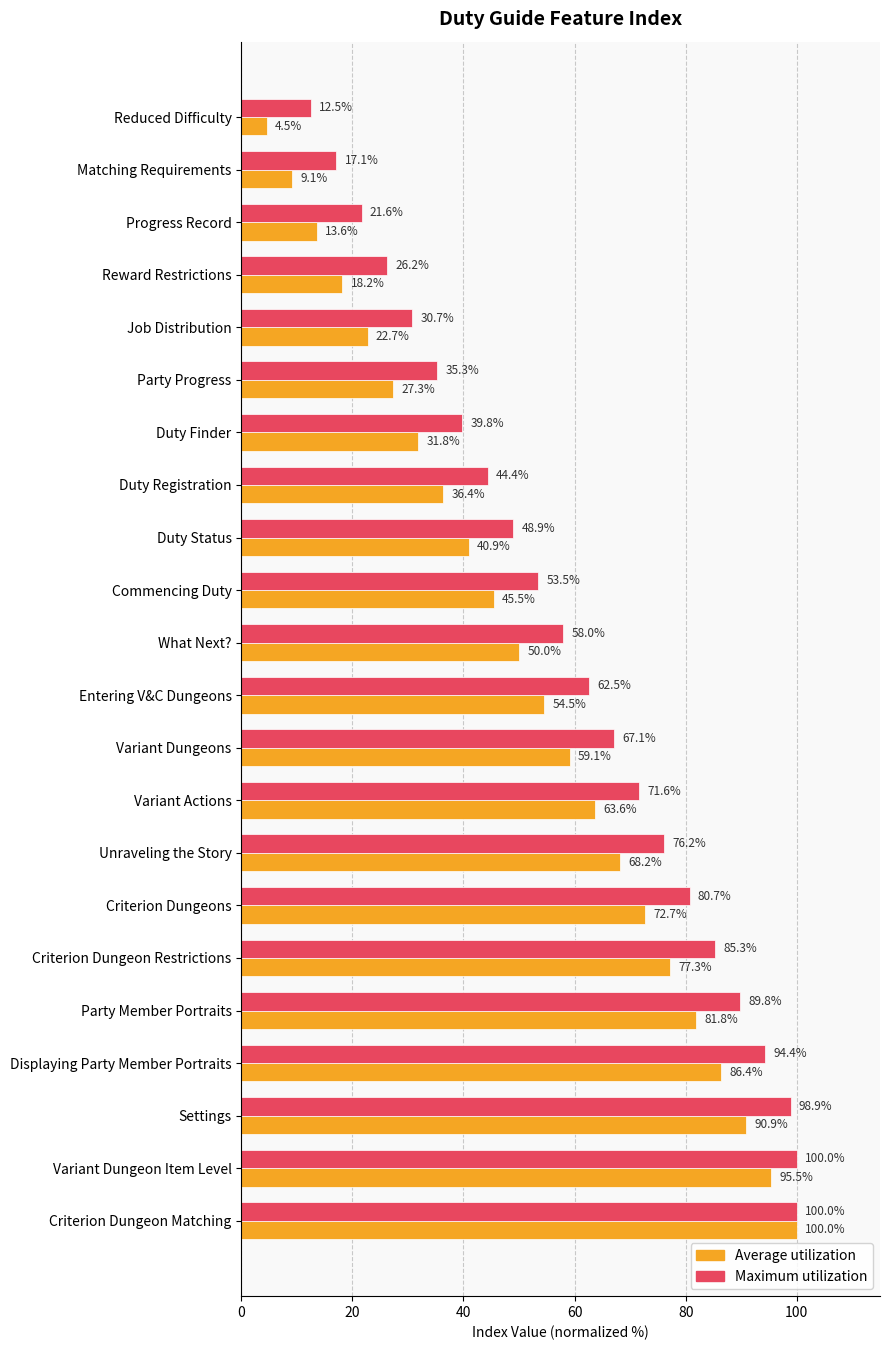

At how many categories does at least one series exceed 14?

21